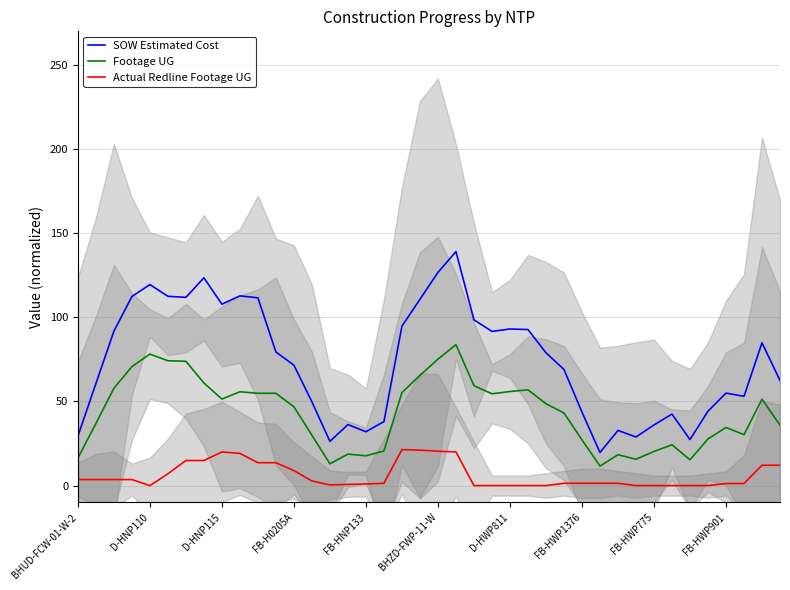

True or false: SOW Estimated Cost and Actual Redline Footage UG intersect in this chart.

False